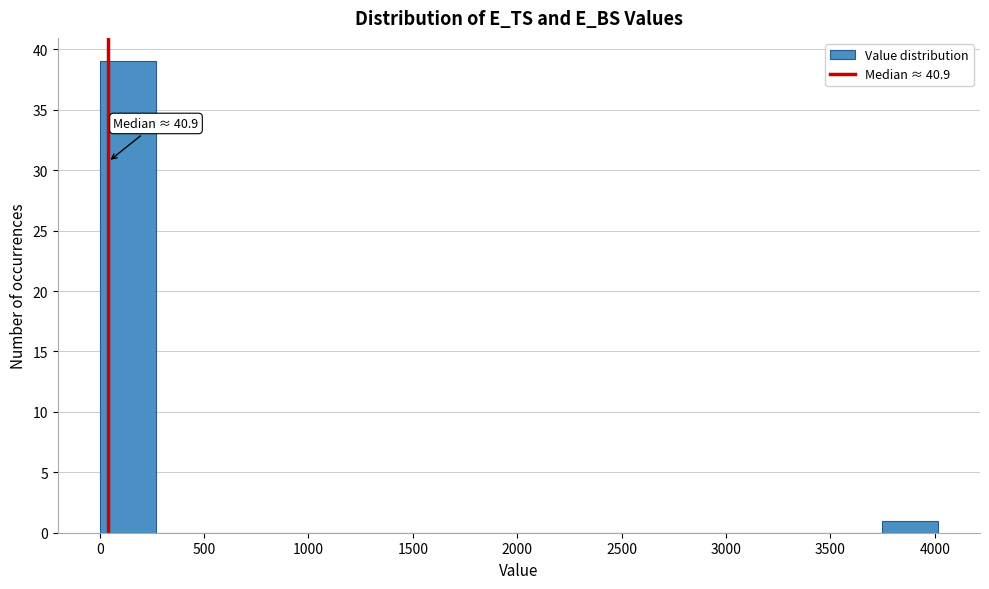

Over which range of the x-axis is the bar tallest?

0 to 250